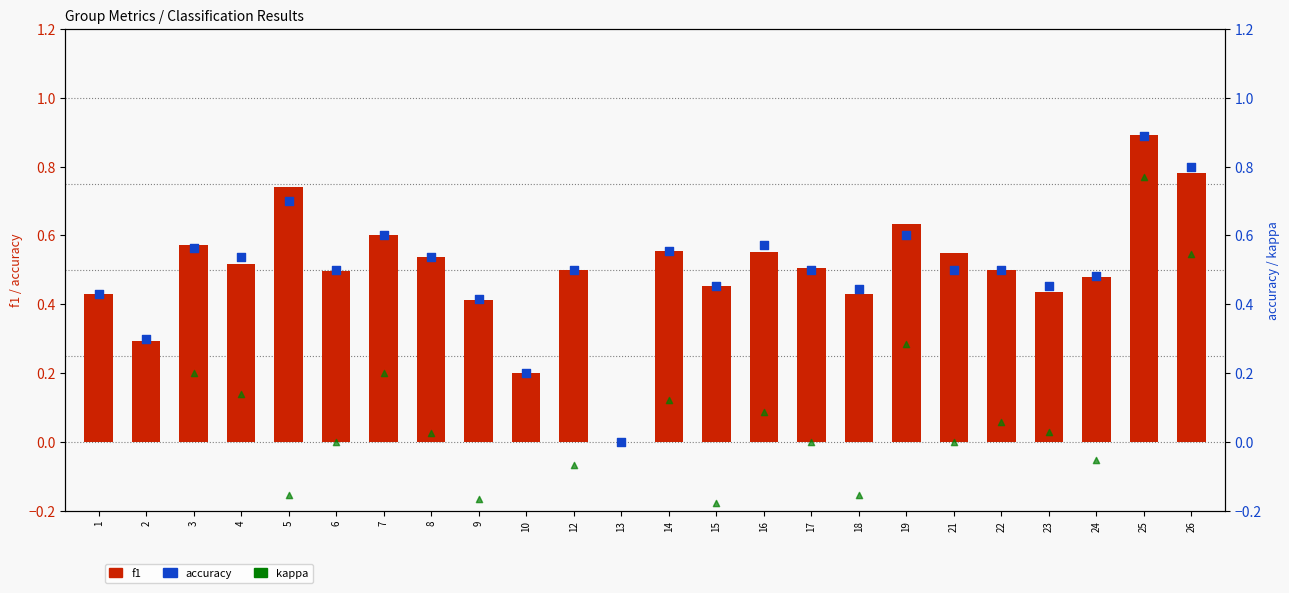

What are all the series names shown in the legend?

f1, accuracy, kappa